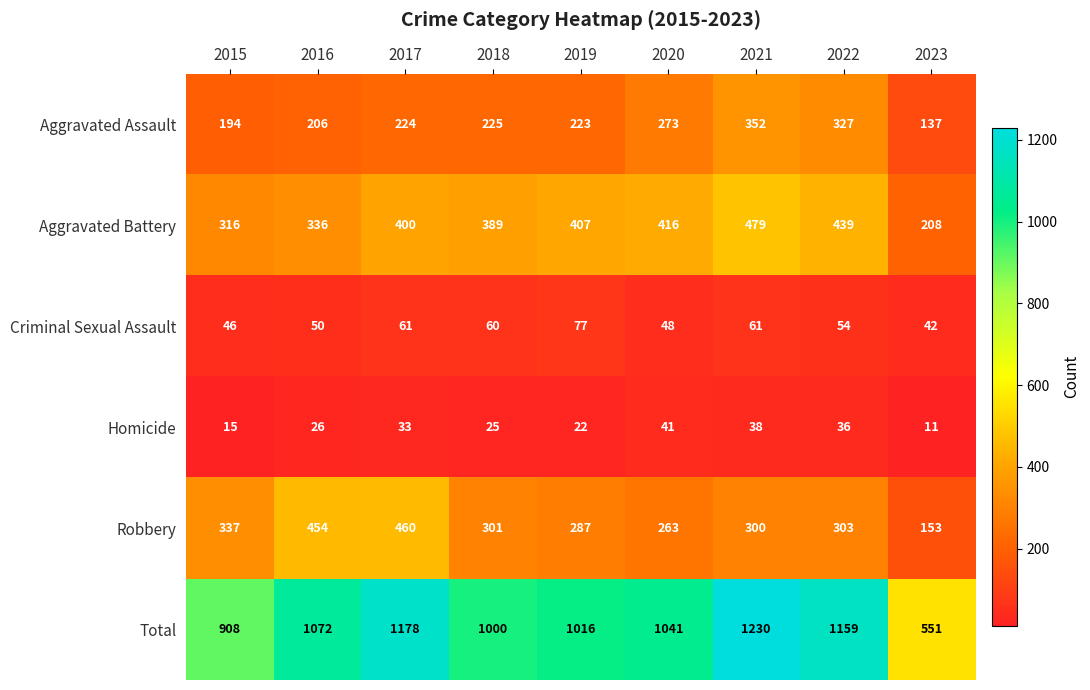

What is the smallest value displayed?

11